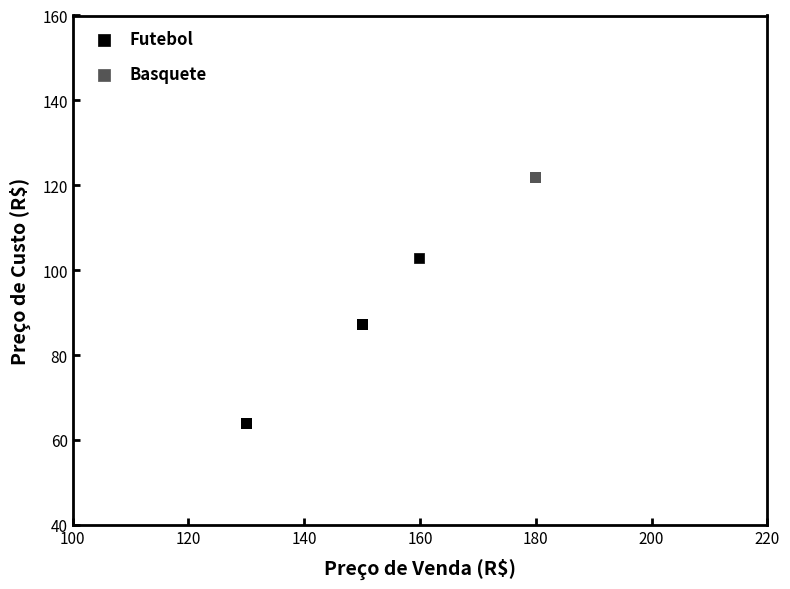

Which series reaches the maximum Y coordinate?

Basquete